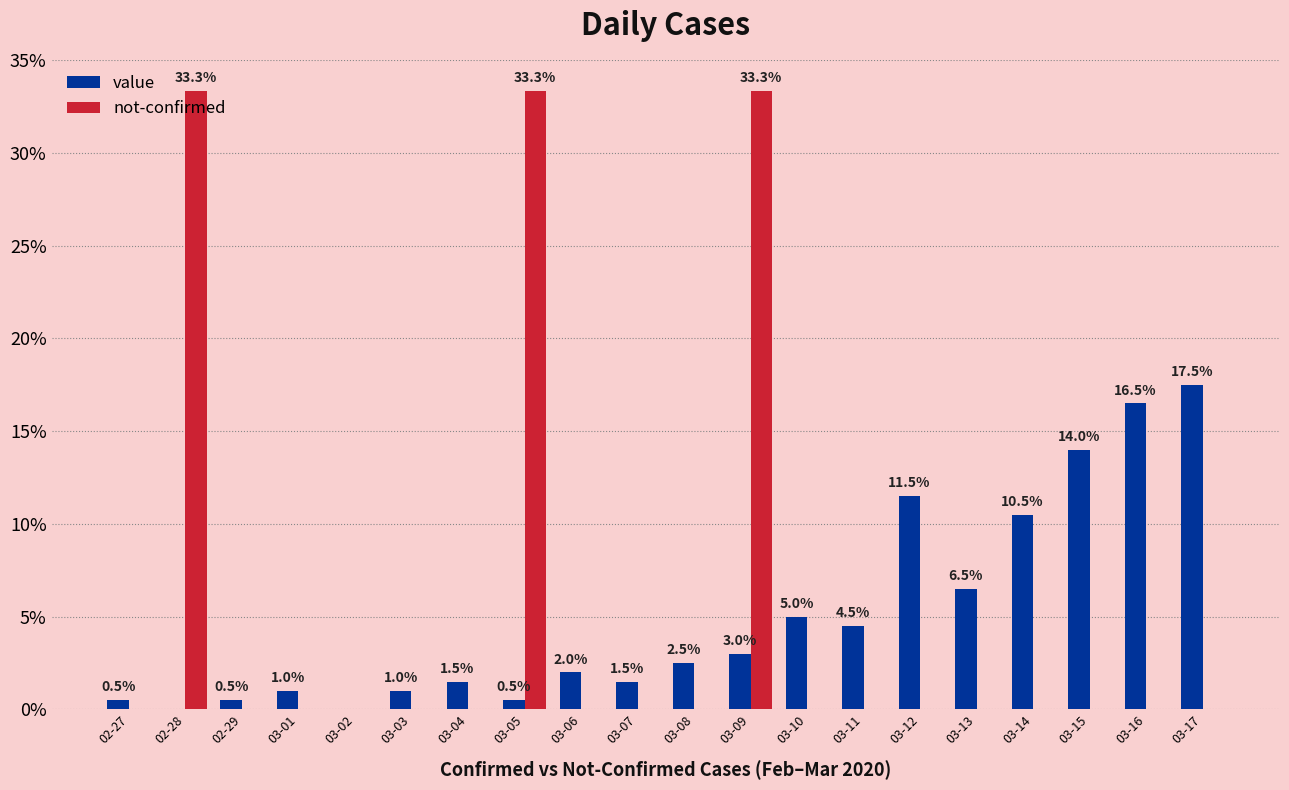

What are all the series names shown in the legend?

value, not-confirmed